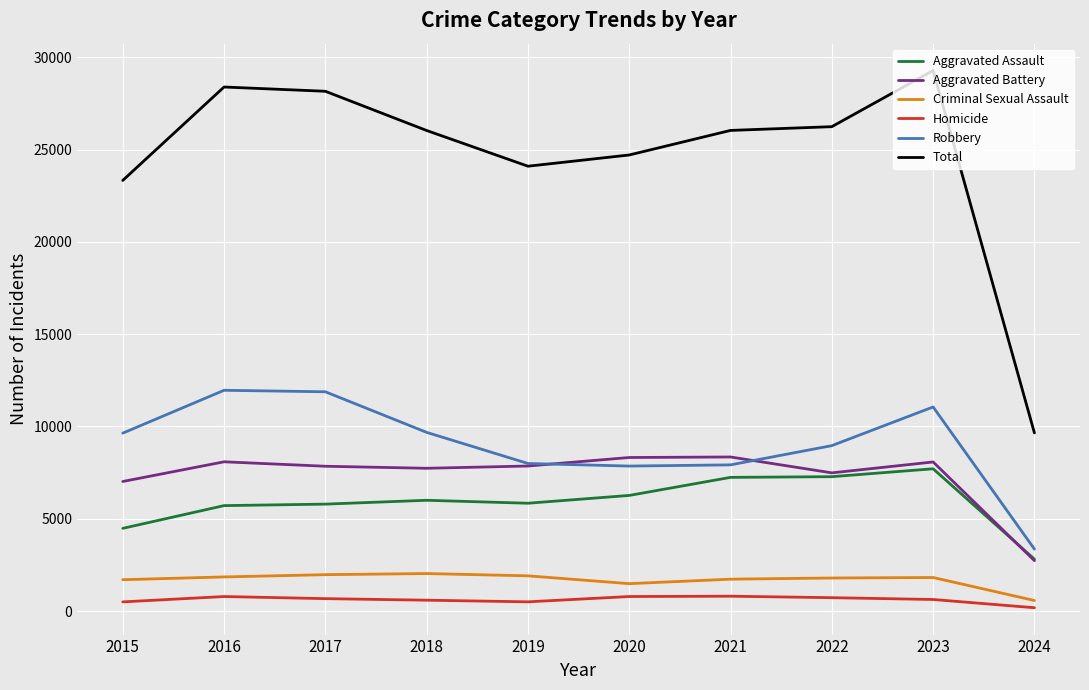

True or false: Robbery and Criminal Sexual Assault cross at least once.

False